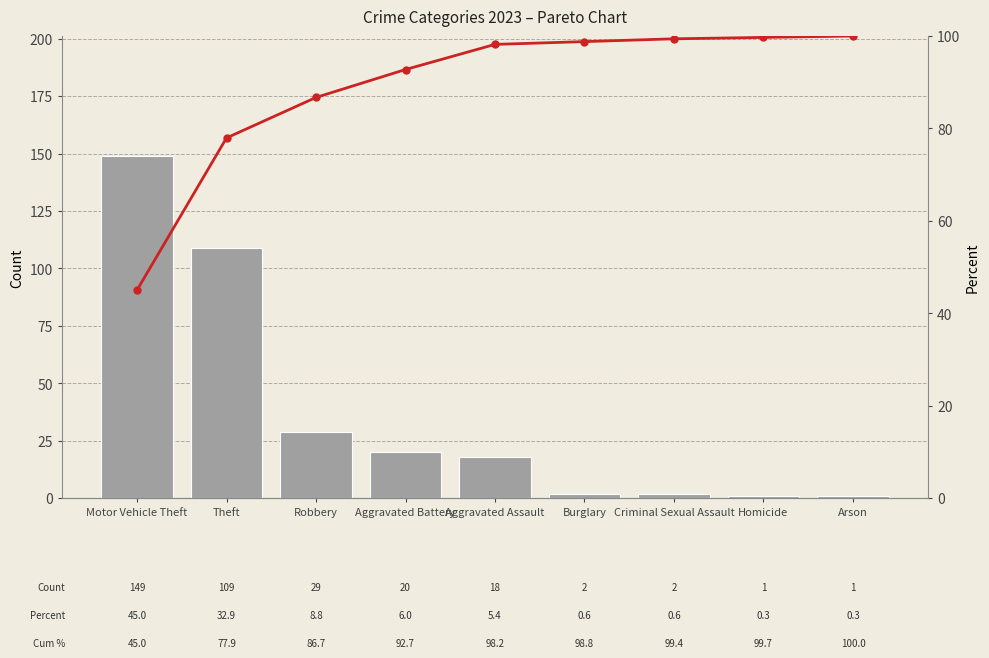

Reading left to right, transcribe all the data shown in this chart.

Count (2023): Motor Vehicle Theft=149.0	Theft=109.0	Robbery=29.0	Aggravated Battery=20.0	Aggravated Assault=18.0	Burglary=2.0	Criminal Sexual Assault=2.0	Homicide=1.0	Arson=1.0
Cumulative %: Motor Vehicle Theft=45.0	Theft=77.9	Robbery=86.7	Aggravated Battery=92.7	Aggravated Assault=98.2	Burglary=98.8	Criminal Sexual Assault=99.4	Homicide=99.7	Arson=100.0